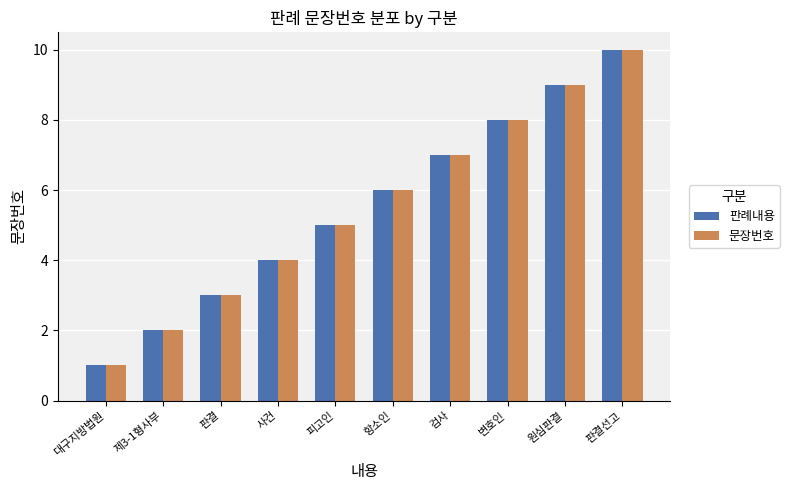

Is it true that 판례내용 equals 2 at 제3-1형사부?

True